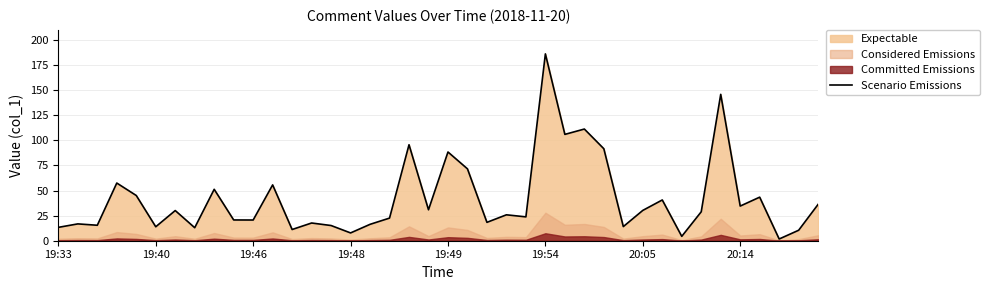

What value does the data have at 36?

43.4